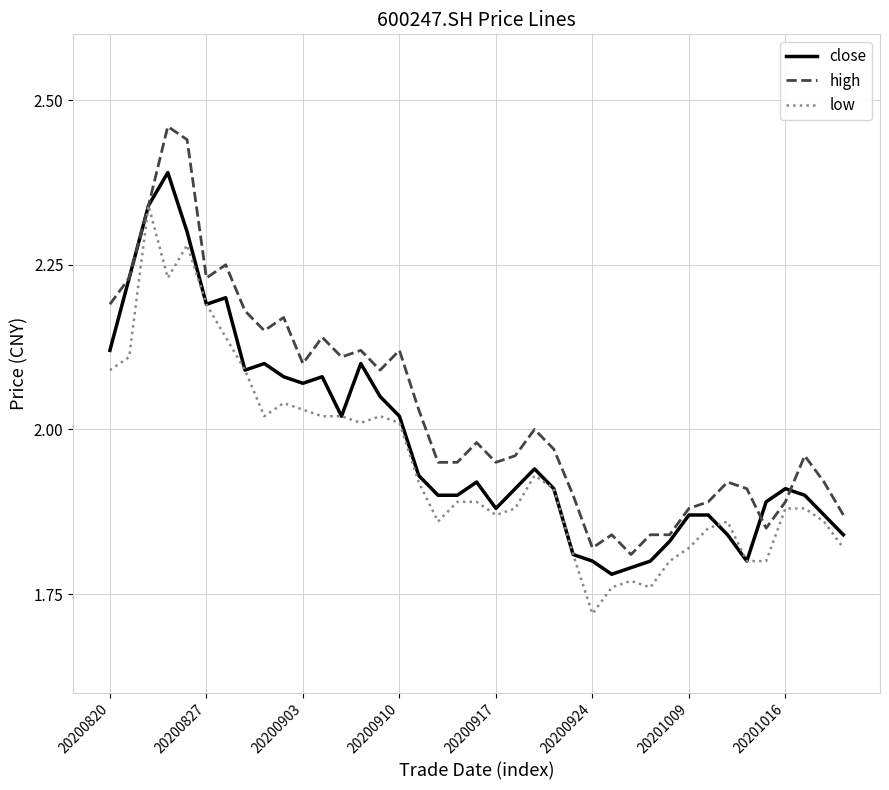

Which series has the largest total across all categories?

high